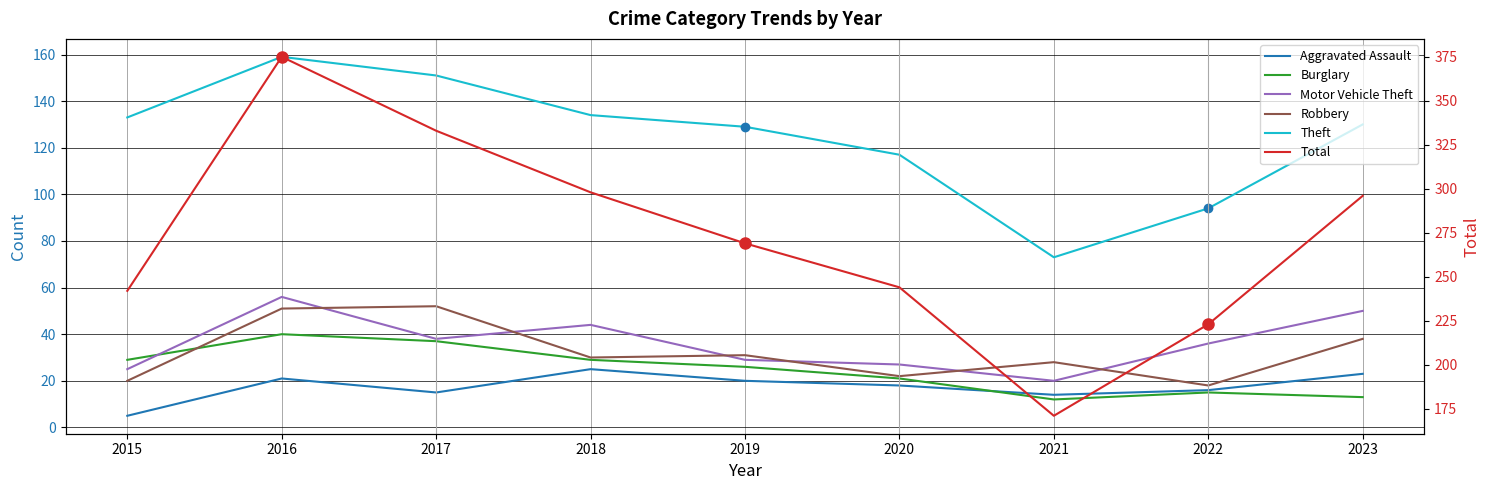

What value does the Burglary series have at 2017, to the nearest 10?

40